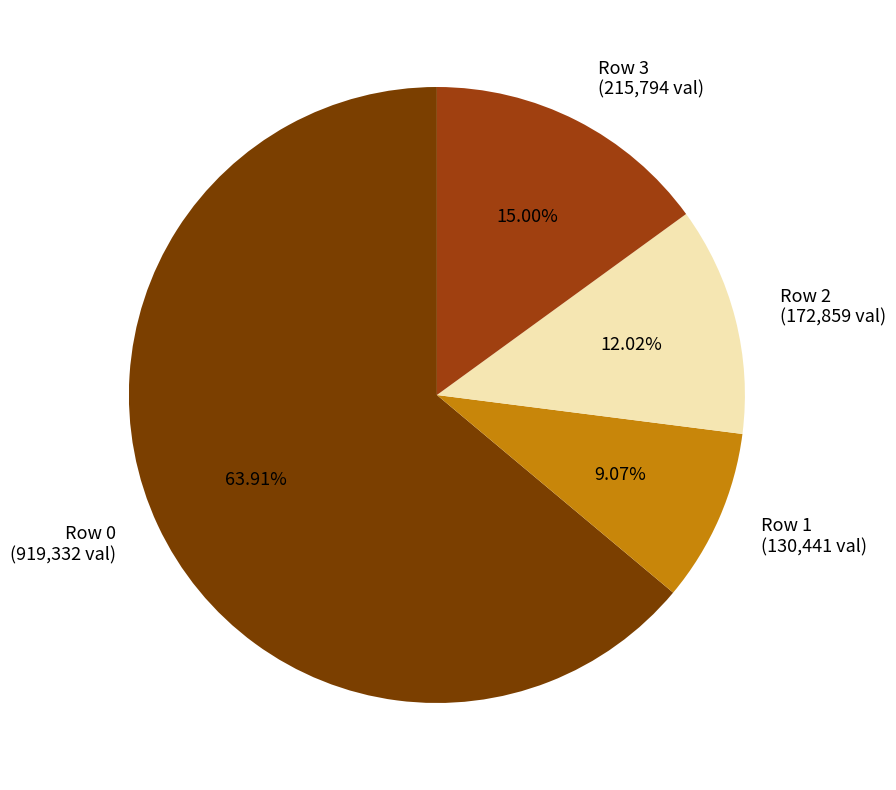

Approximately how many times larger is the value at Row 0 (919,332 val) compared to Row 3 (215,794 val)?

4.3